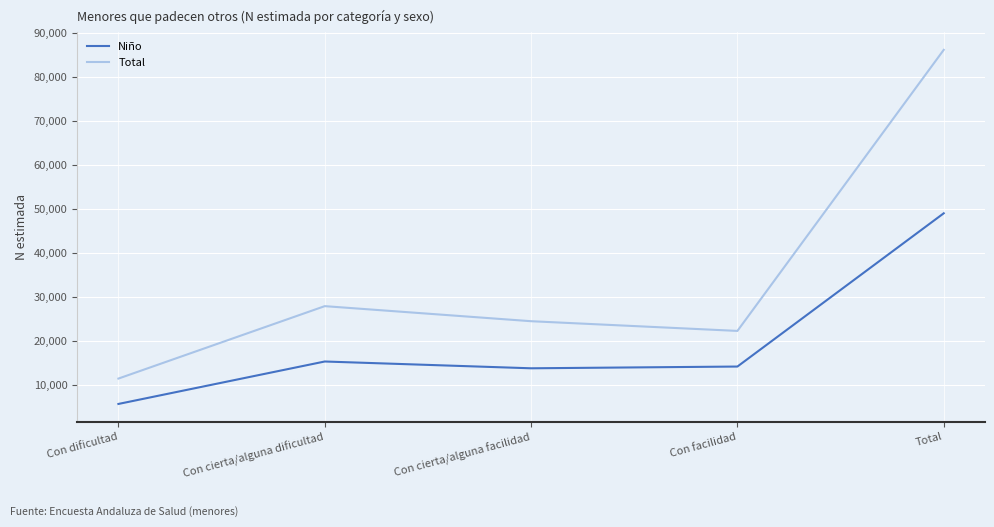

Rank the series by their maximum value, from highest to lowest.

Total, Niño